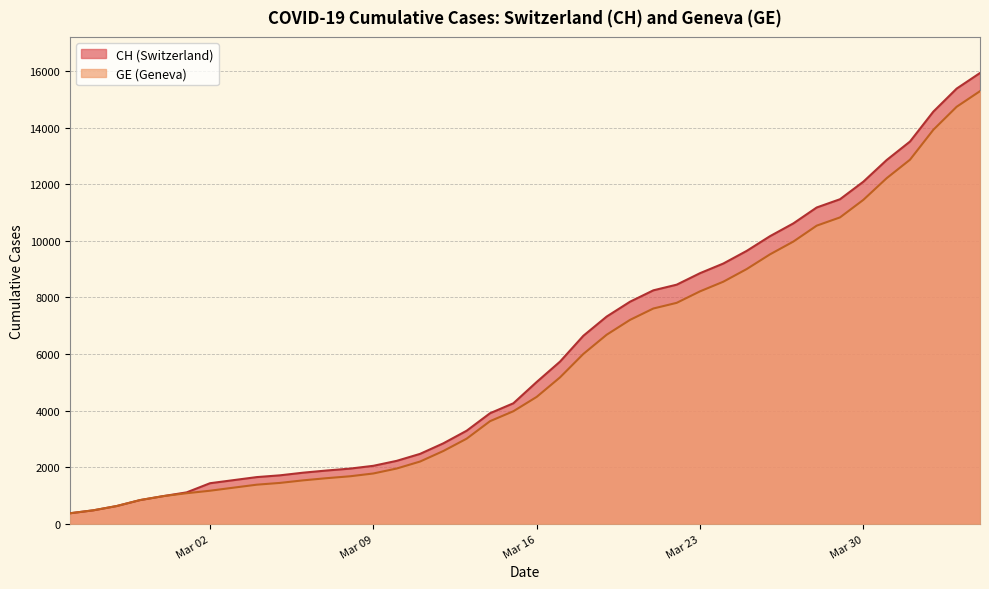

What is the spread (max minus min) of values at Mar 09?

271